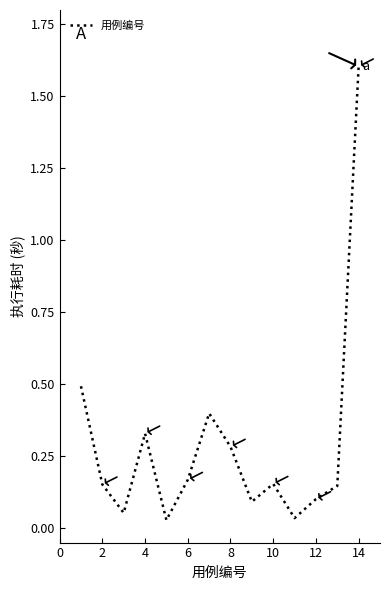

What is the greatest value displayed?

1.6